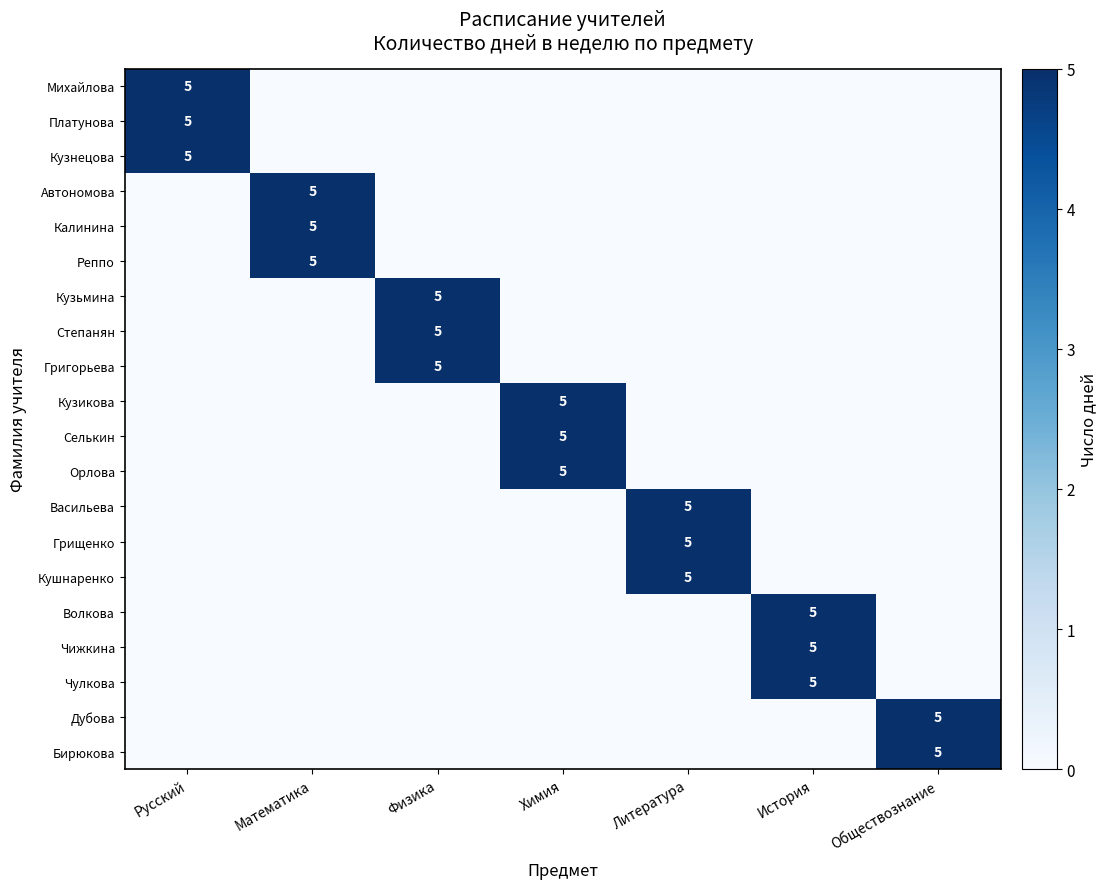

Which series has the widest spread of values?

Михайлова